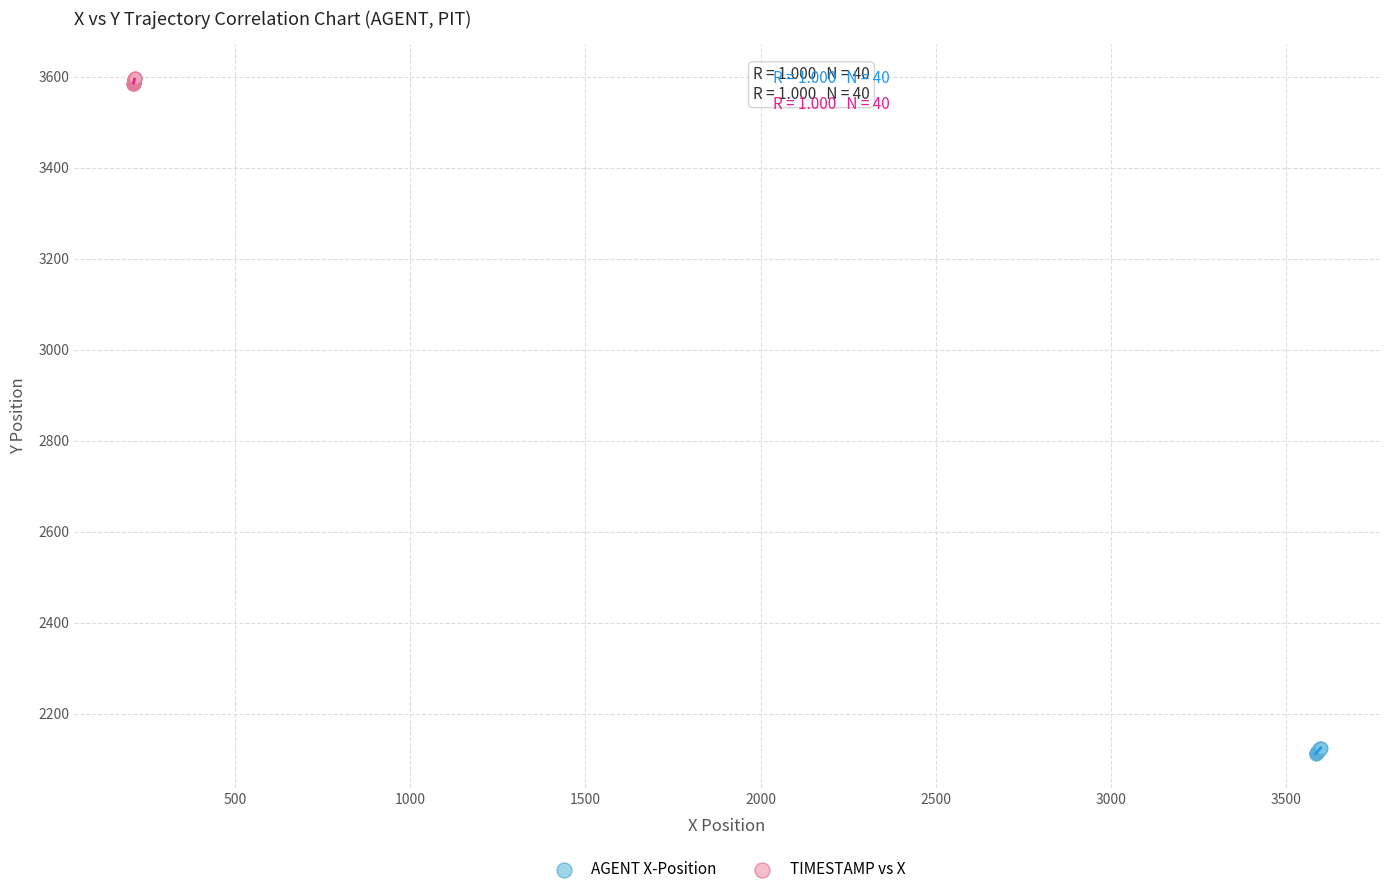

Which series reaches the maximum Y coordinate?

TIMESTAMP vs X